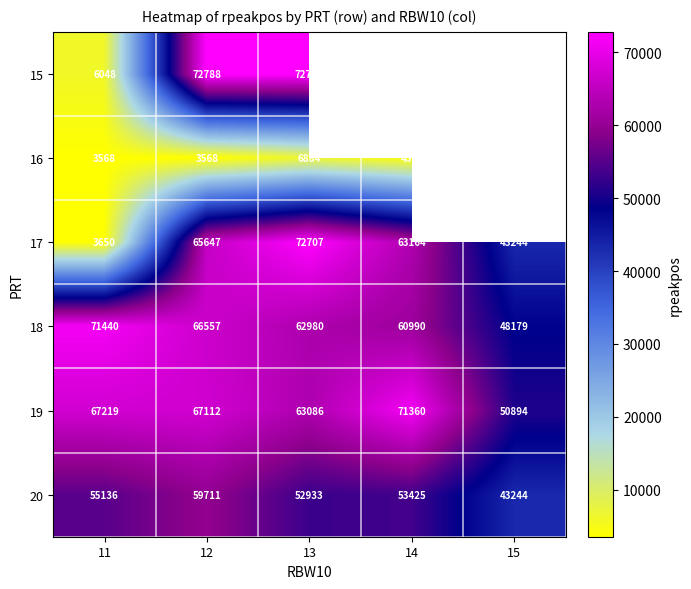

At which category is the sum across all series the highest?

12